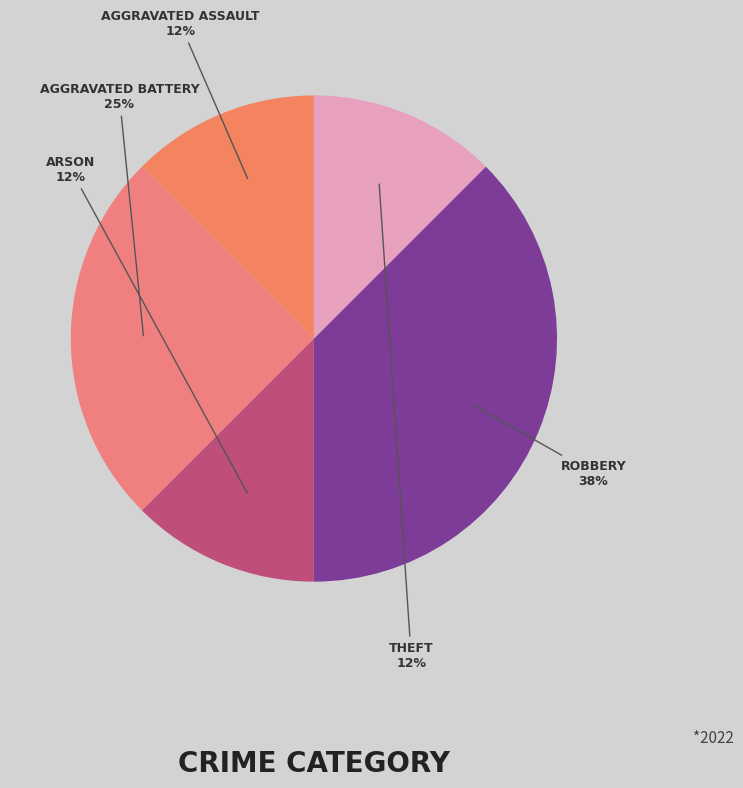

How many slices are in this pie chart?

5